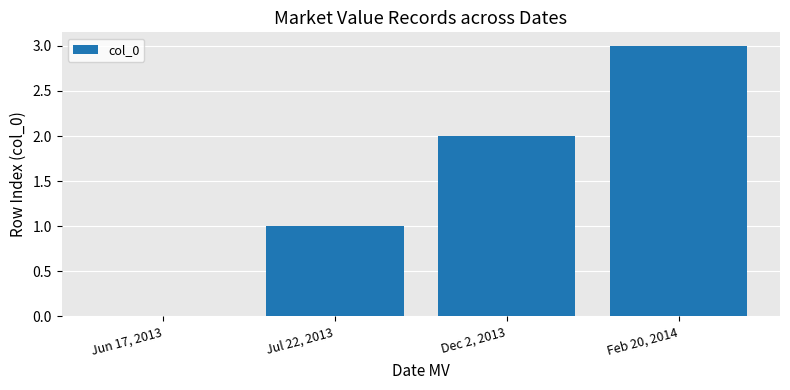

What is the change in value from Dec 2, 2013 to Feb 20, 2014?

+1